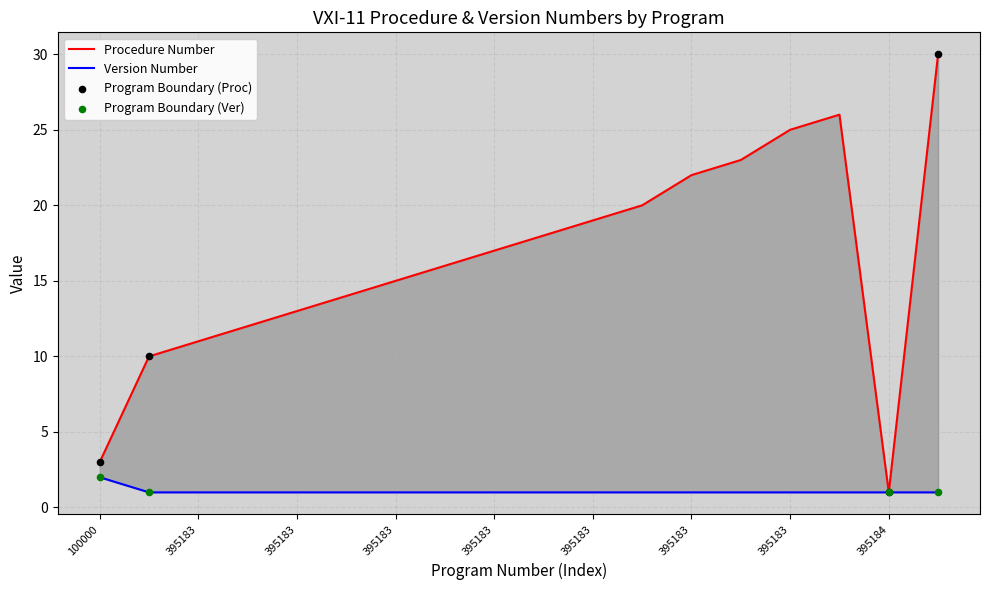

Which series contains the highest Y value?

Procedure Number